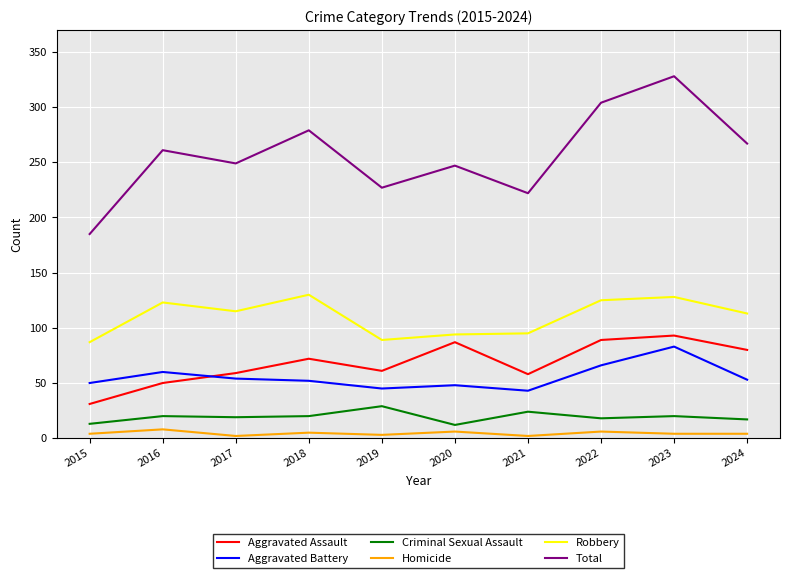

True or false: Criminal Sexual Assault and Aggravated Assault intersect in this chart.

False